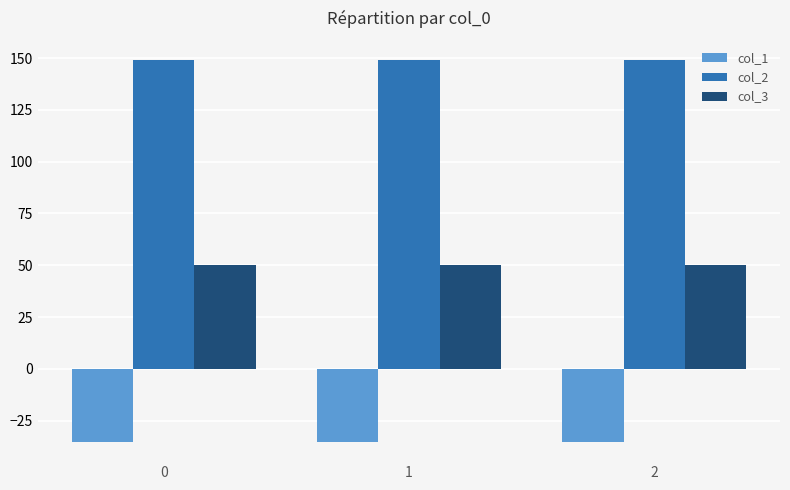

Reading left to right, transcribe all the data shown in this chart.

col_1: -35.4	-35.4	-35.4
col_2: 149.2	149.2	149.2
col_3: 50.0	50.0	50.0